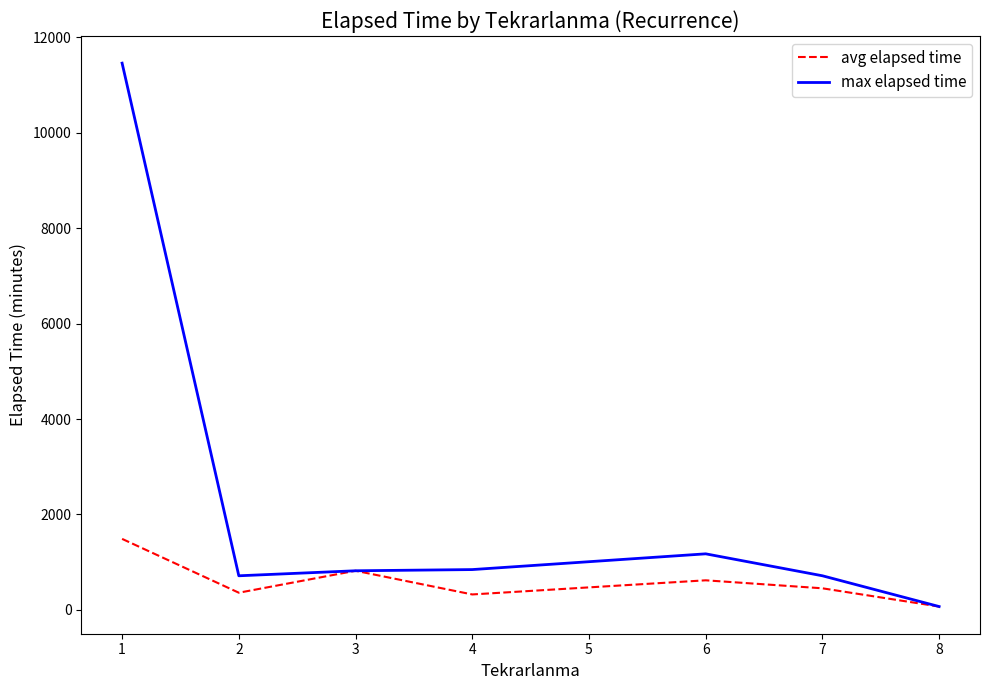

Rank the series at 4 from lowest to highest value.

avg elapsed time, max elapsed time